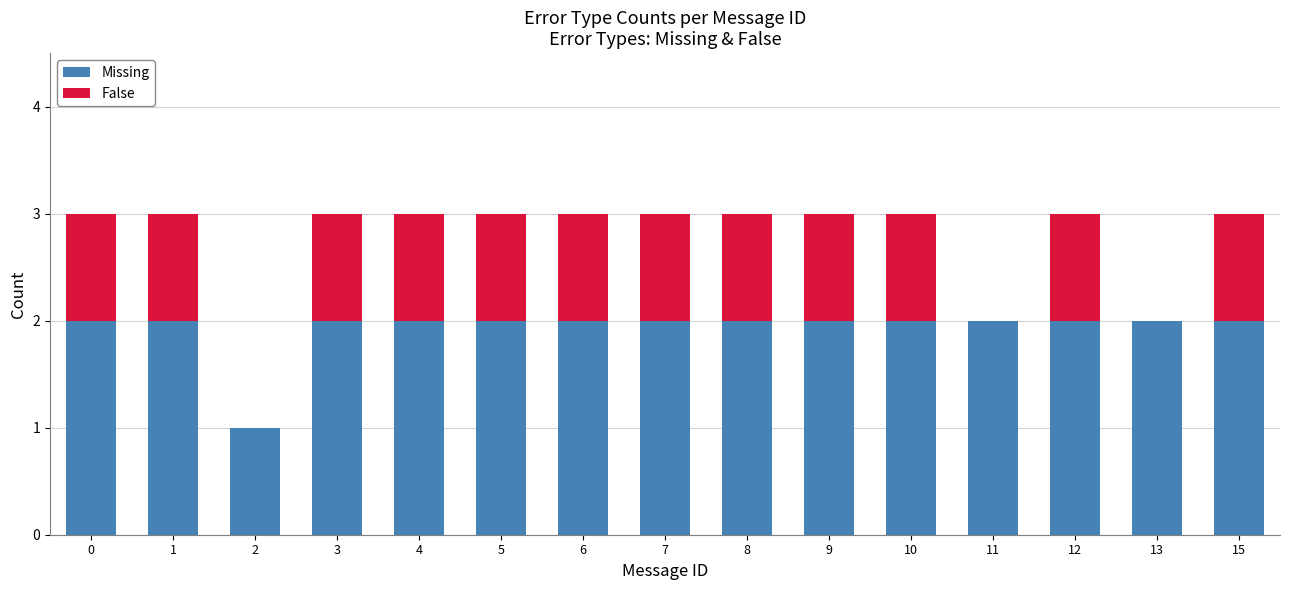

Reading left to right, list the values for the Missing series.

0=2	1=2	2=1	3=2	4=2	5=2	6=2	7=2	8=2	9=2	10=2	11=2	12=2	13=2	15=2